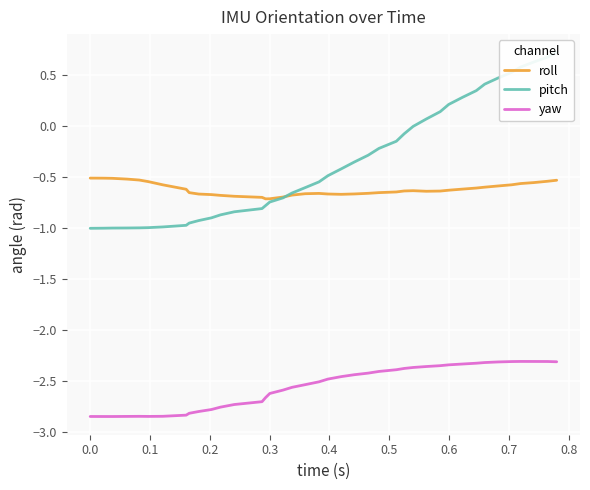

True or false: roll and yaw intersect in this chart.

False